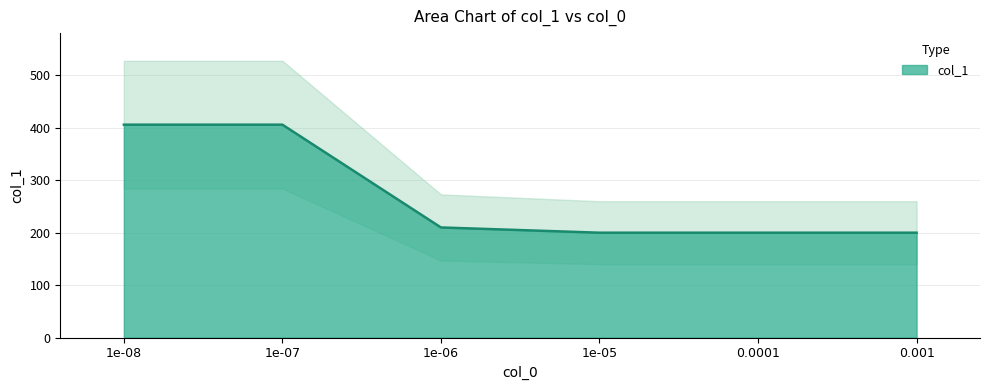

Reading left to right, what are all the values shown in this chart?

1e-08=406	1e-07=406	1e-06=210	1e-05=200	0.0001=200	0.001=200